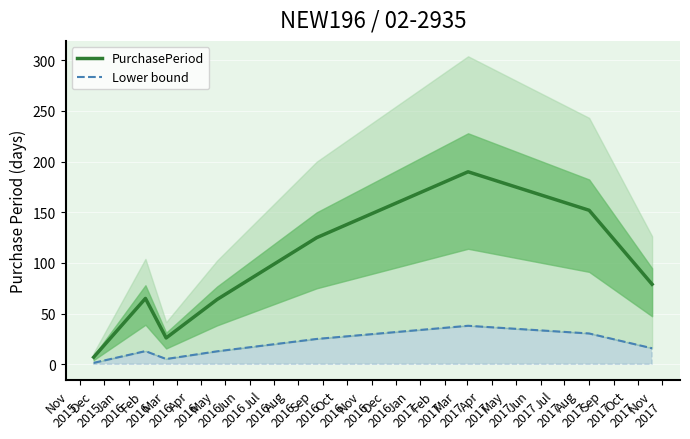

What is the maximum value for PurchasePeriod?

190